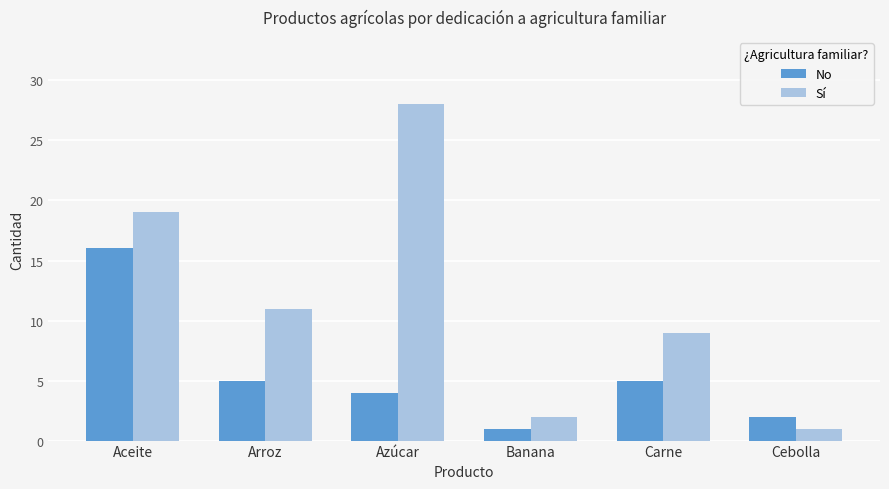

Rank the series by their maximum value, from highest to lowest.

Sí, No